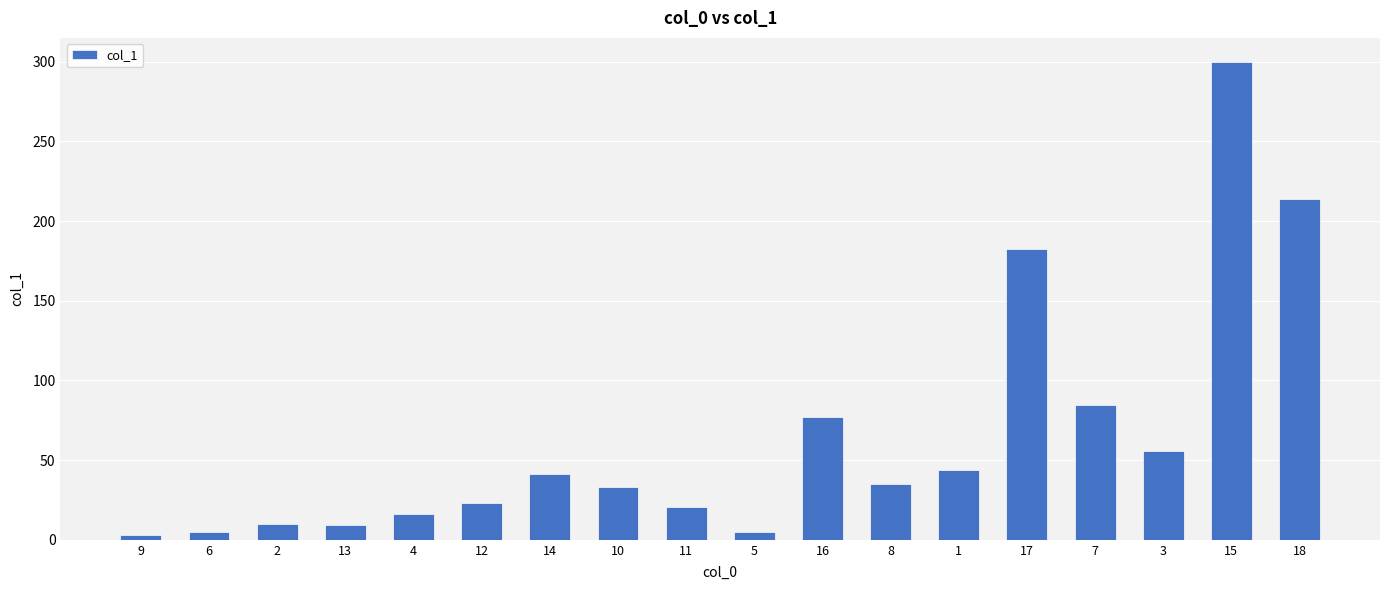

Approximately how many times larger is the value at 8 compared to 16?

0.5